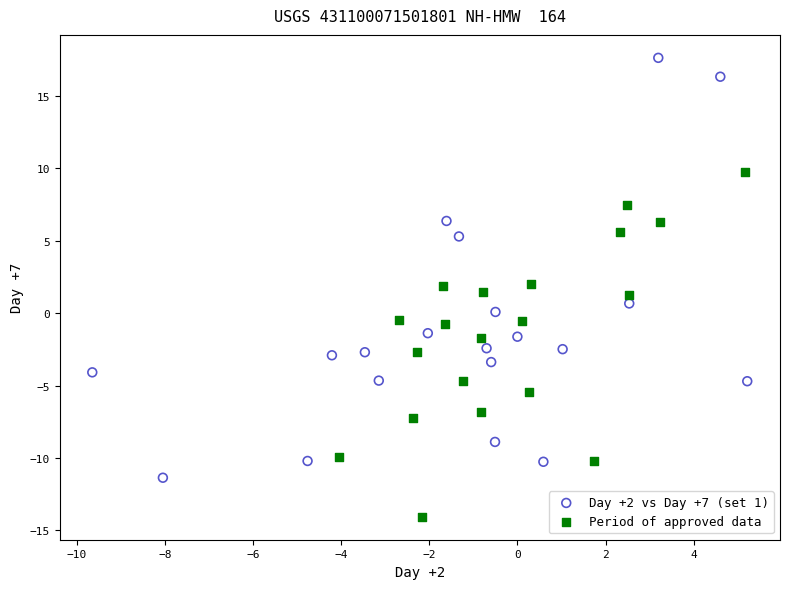

Which series has the largest Y range (max minus min)?

Day +2 vs Day +7 (set 1)